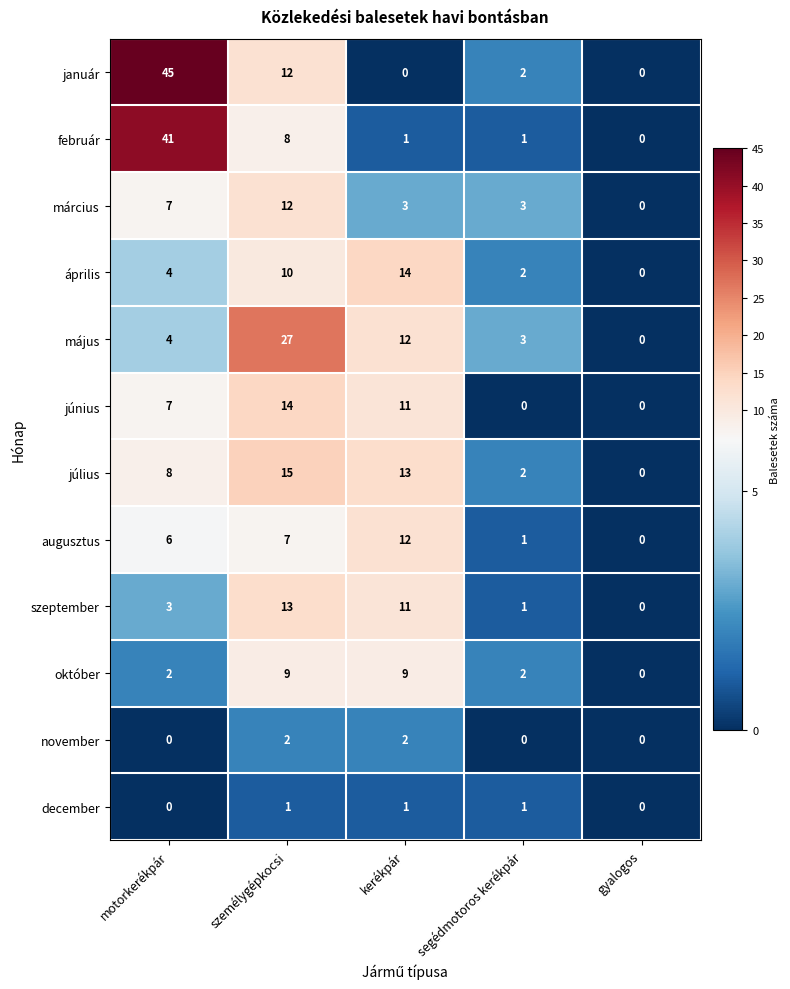

How many data points does each series have?

5